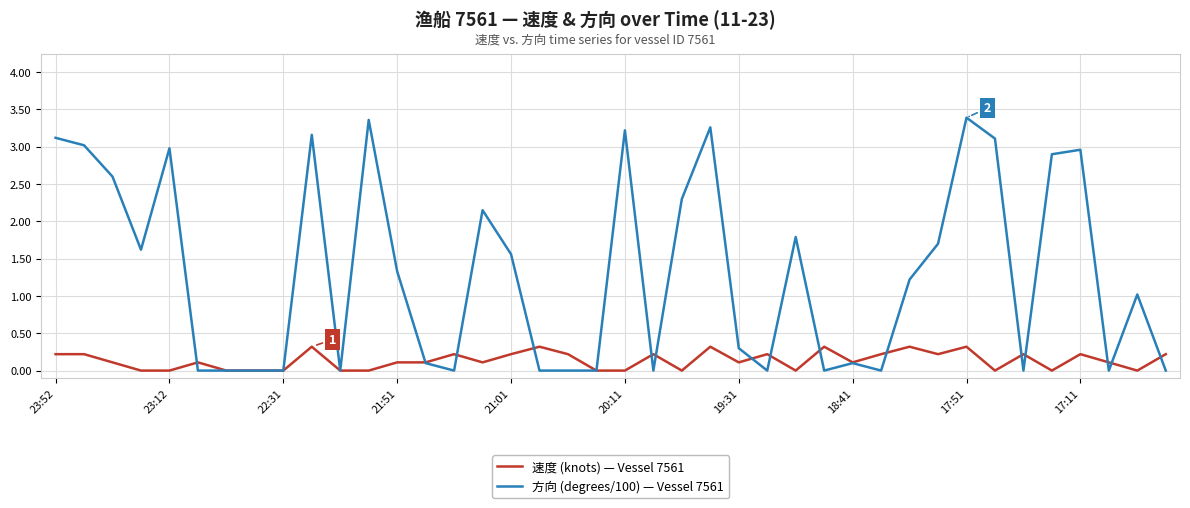

What is the maximum value for 速度 (knots) — Vessel 7561?

0.3